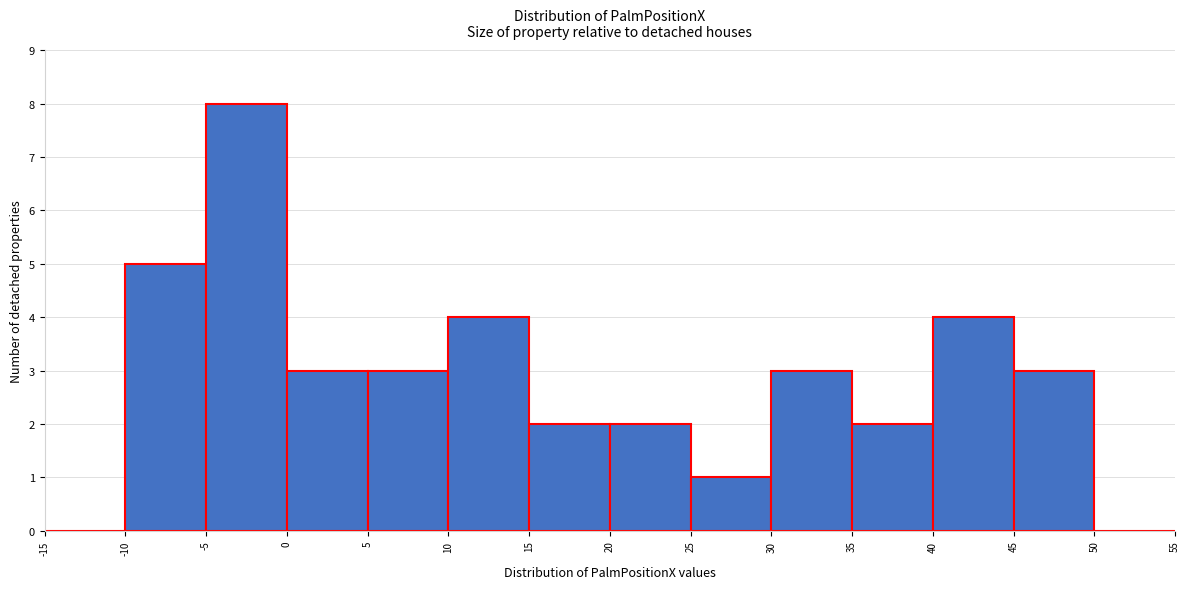

Reading left to right, transcribe this chart: for each bar, give the range it covers on the x-axis and its height. The values are not printed on the chart, so give them approximately, as read against the axis.

-15 to -10: 0
-10 to -5: 5
-5 to 0: 8
0 to 5: 3
5 to 10: 3
10 to 15: 4
15 to 20: 2
20 to 25: 2
25 to 30: 1
30 to 35: 3
35 to 40: 2
40 to 45: 4
45 to 50: 3
50 to 55: 0